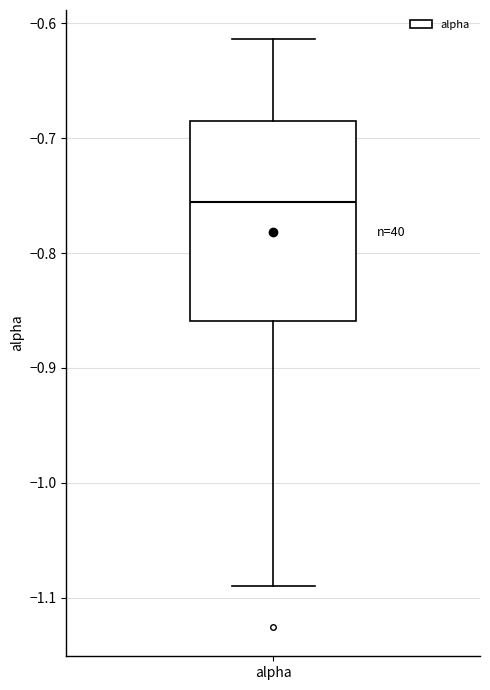

Read this box plot against the y-axis: the position of the median line, the range covered by the box, and the ends of both whiskers. The values are not printed on the chart, so give them approximately, as read against the axis.

median -0.76, box -0.86 to -0.69, whiskers -1.09 to -0.61